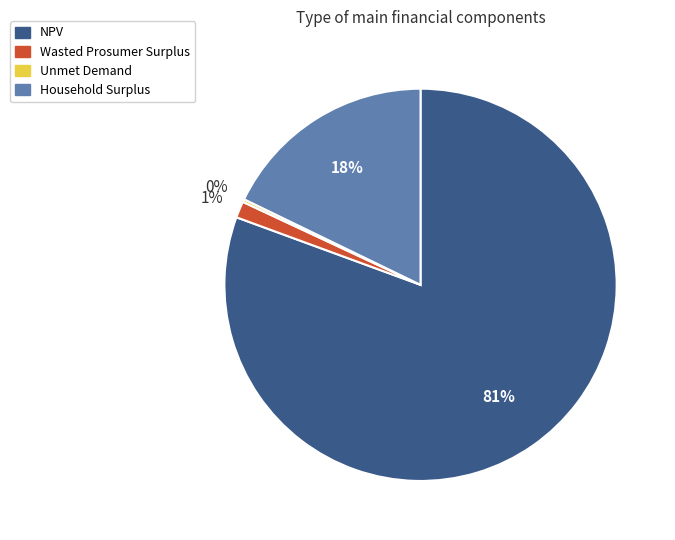

Combined, do NPV and Household Surplus account for over 50%?

Yes